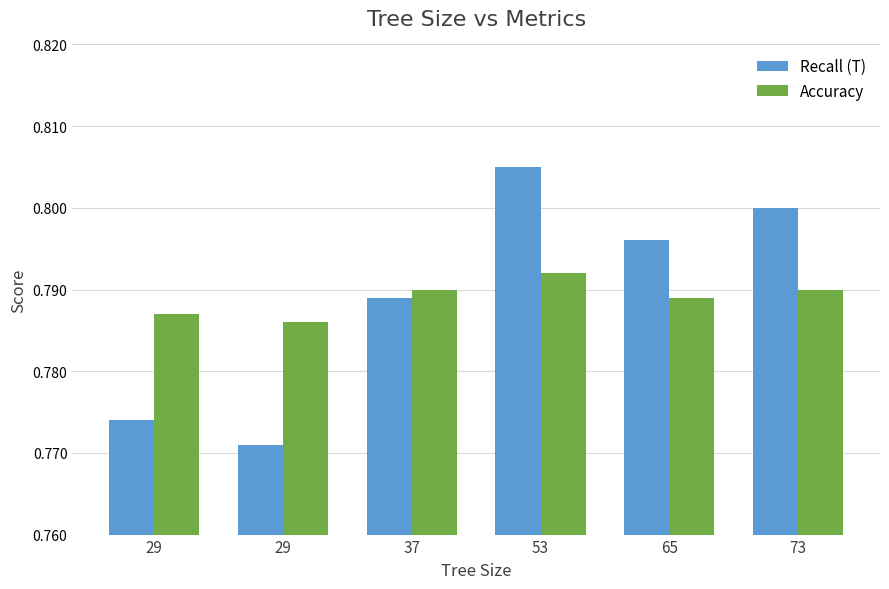

How many bars are there in each group?

2